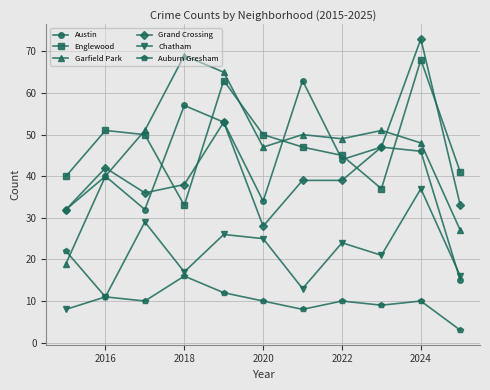

In Chatham, how many points are lower than both neighbors (excluding endpoints)?

3